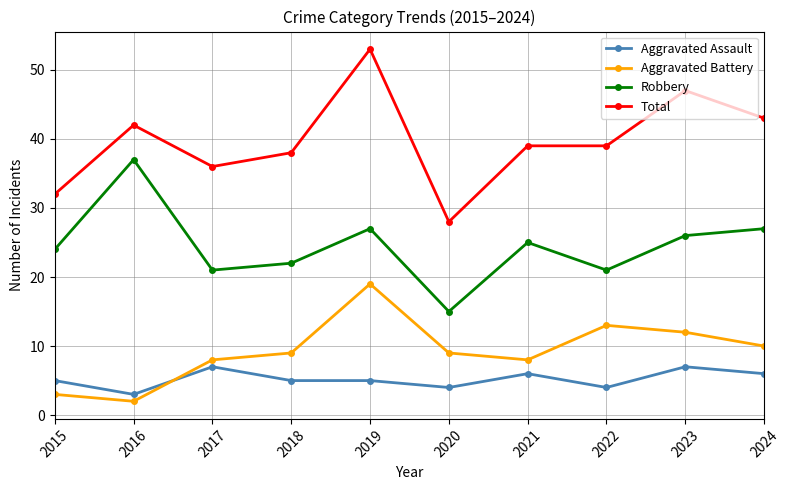

True or false: Total has more than 2 interior local peaks.

True